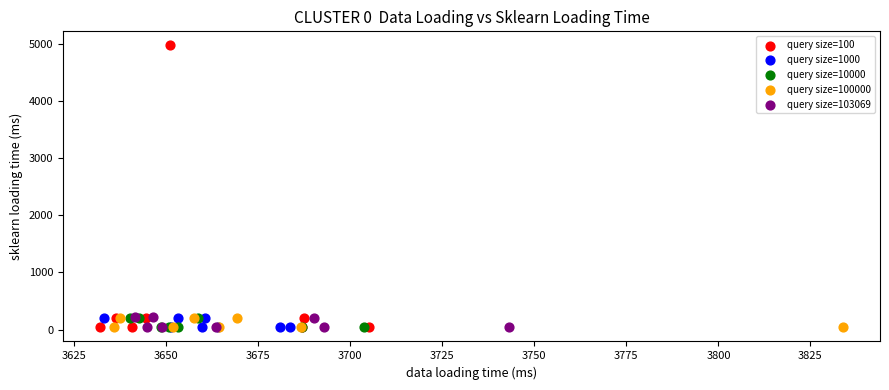

Which series has the largest Y range (max minus min)?

query size=100